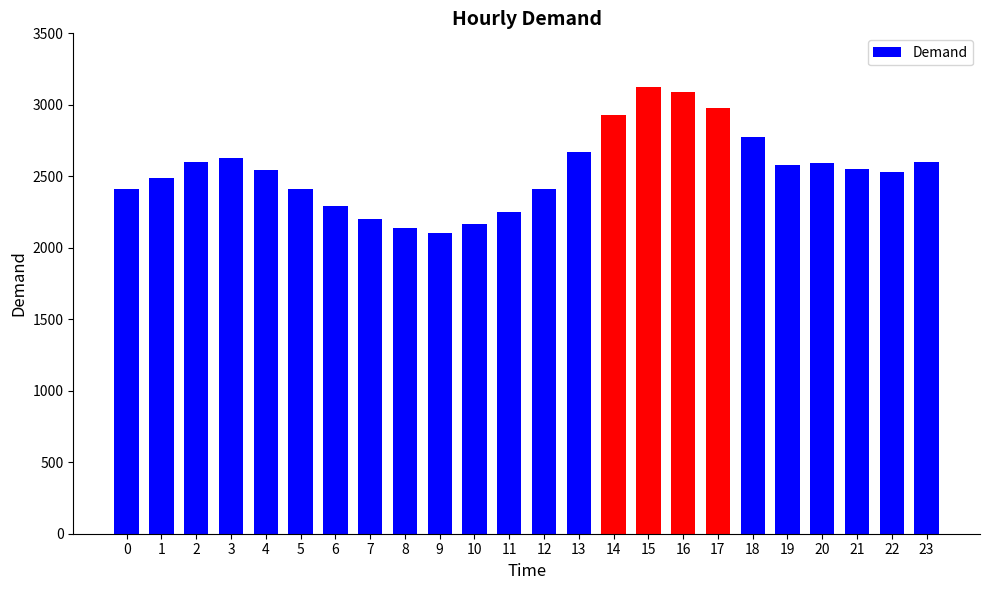

What is the maximum value shown in the chart?

3124